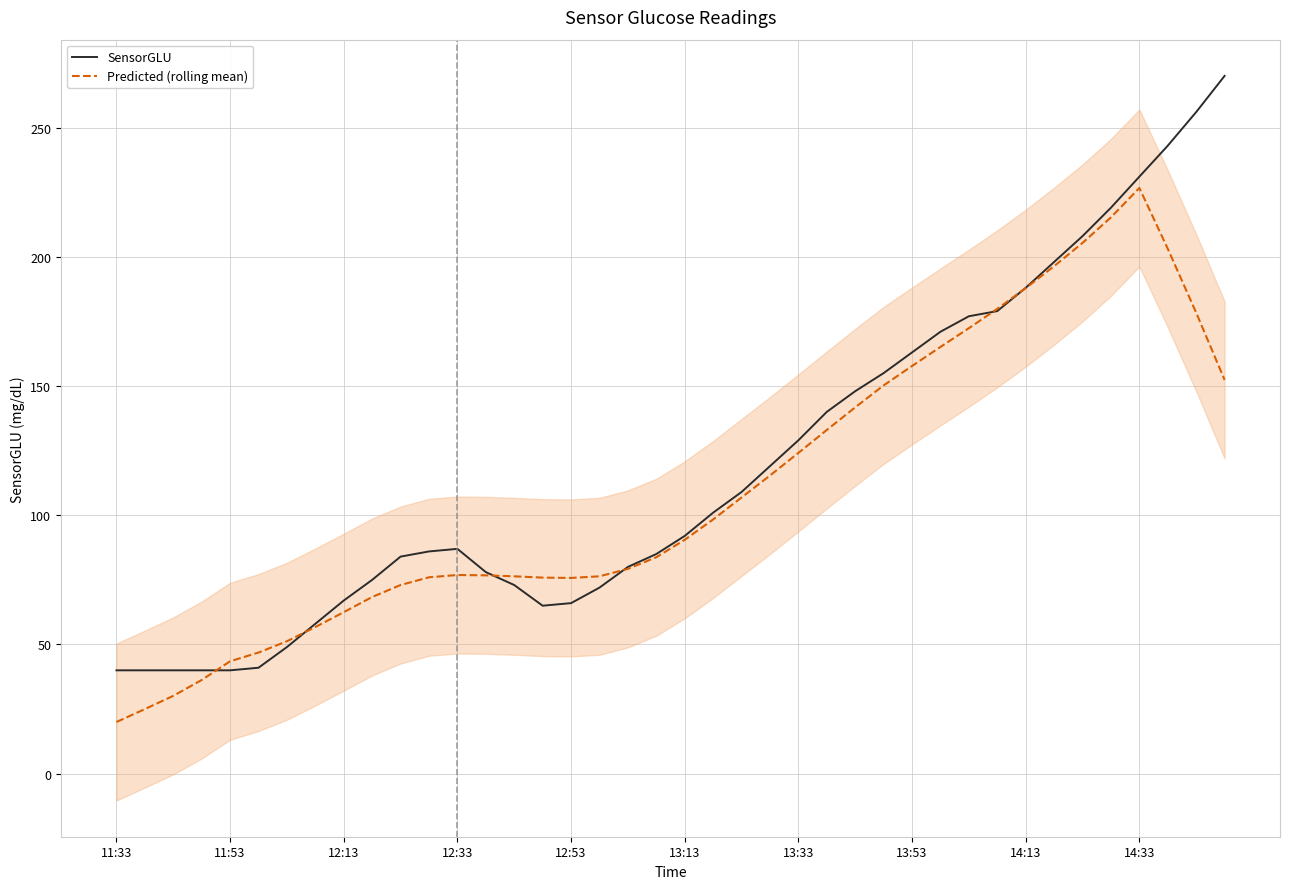

What is the difference between the second highest and second lowest values in the Predicted (rolling mean) series?

190.2